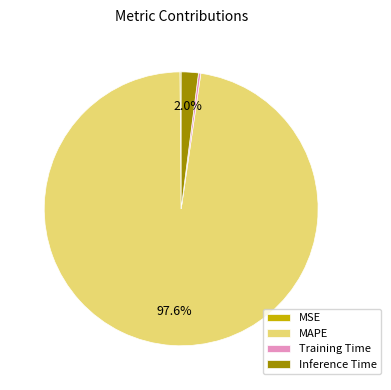

To the nearest percent, what is the average slice percentage?

25%